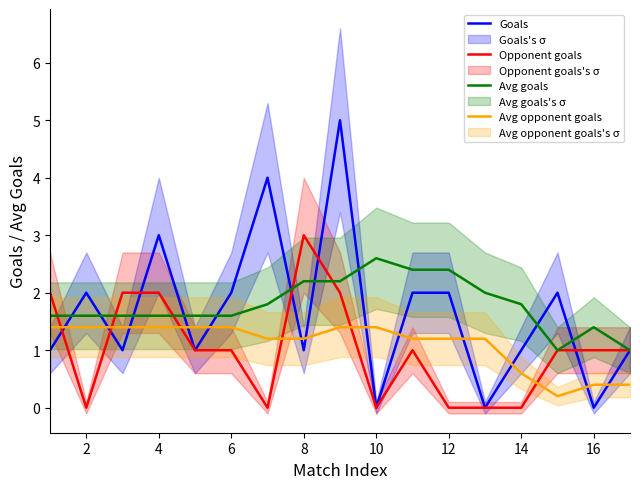

True or false: Opponent goals has a value of 0.0 at 14.

True